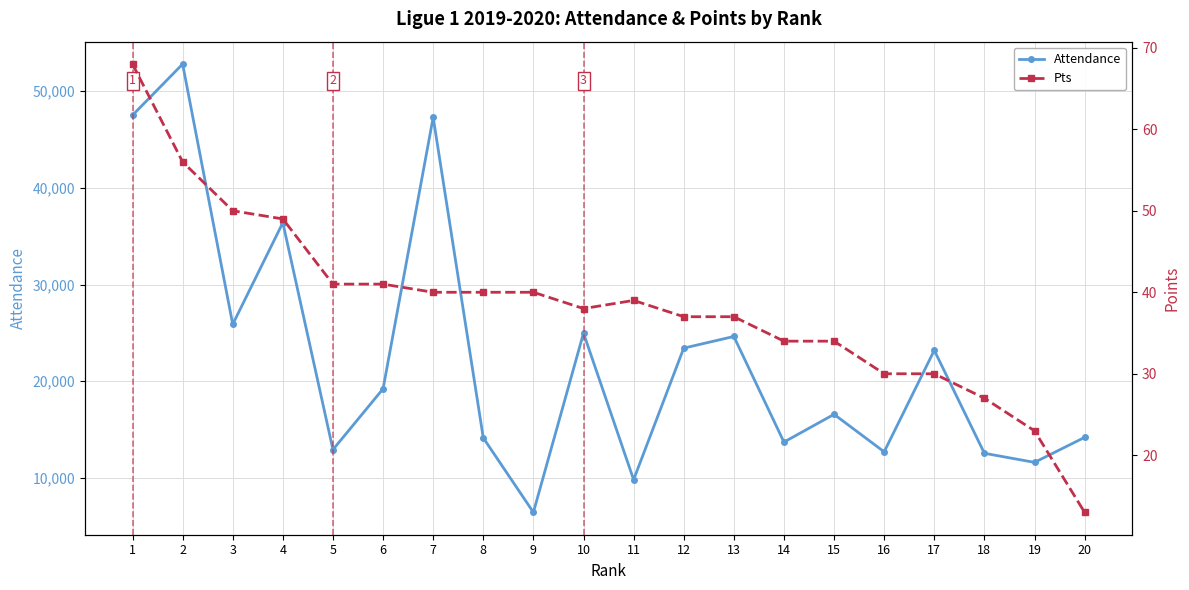

How many interior local valleys does the Pts series have?

1